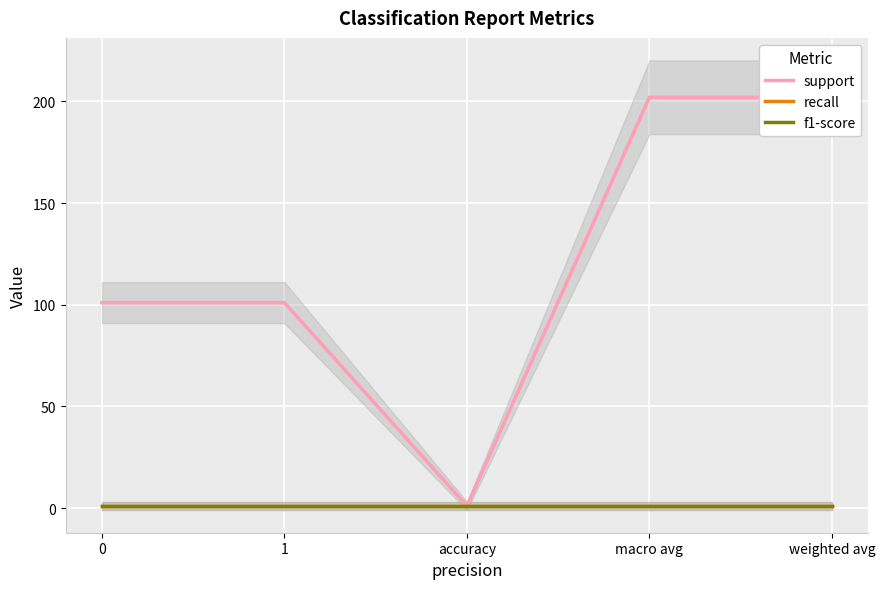

True or false: support has more than 1 points higher than both neighbors.

False